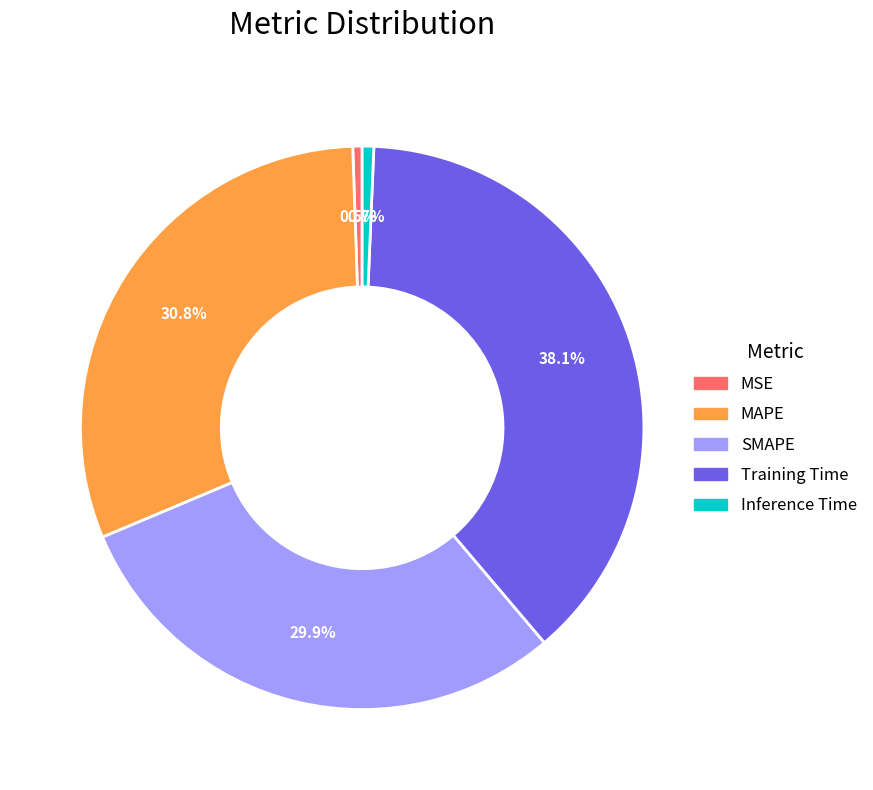

How much of the chart is everything except MAPE?

69.2%